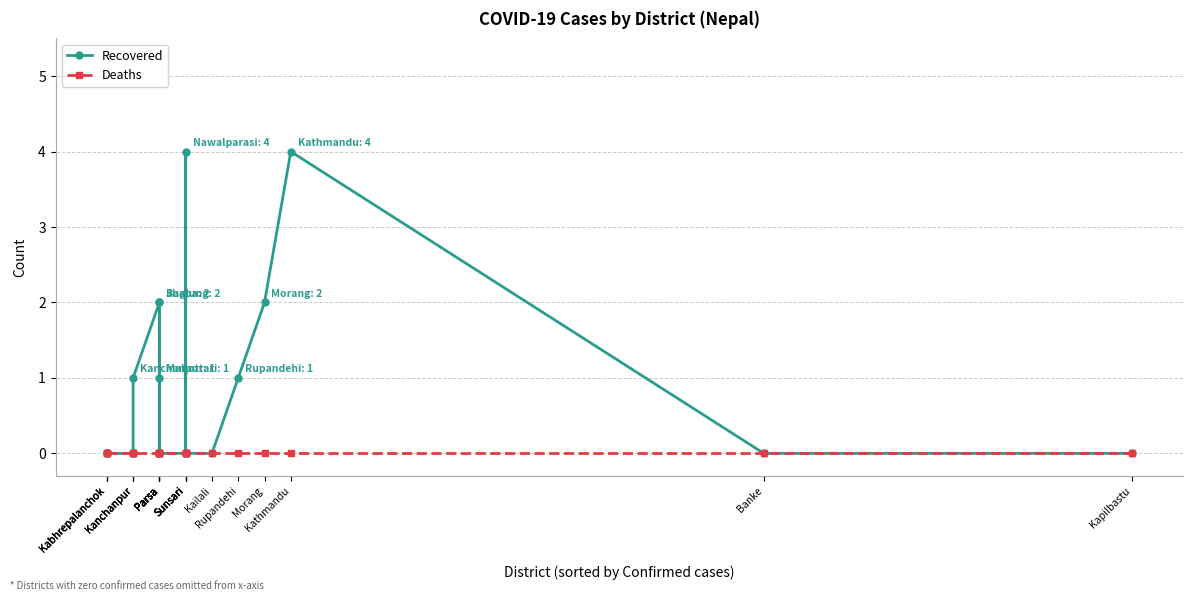

What is the value of the Recovered point at the 9th from the left?

2